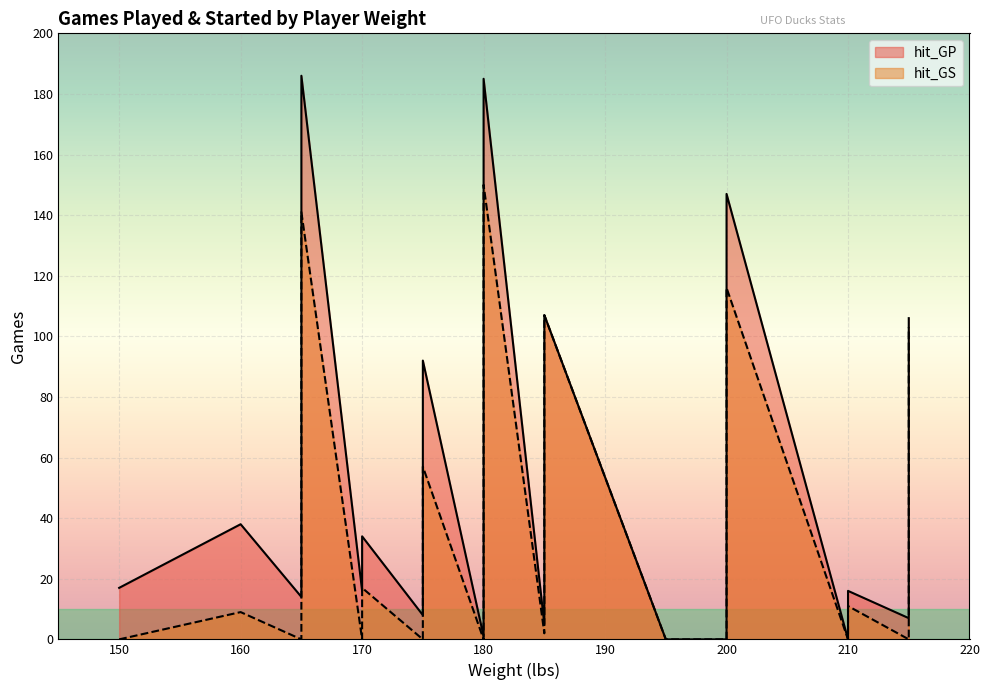

How many lines are shown in the chart?

2